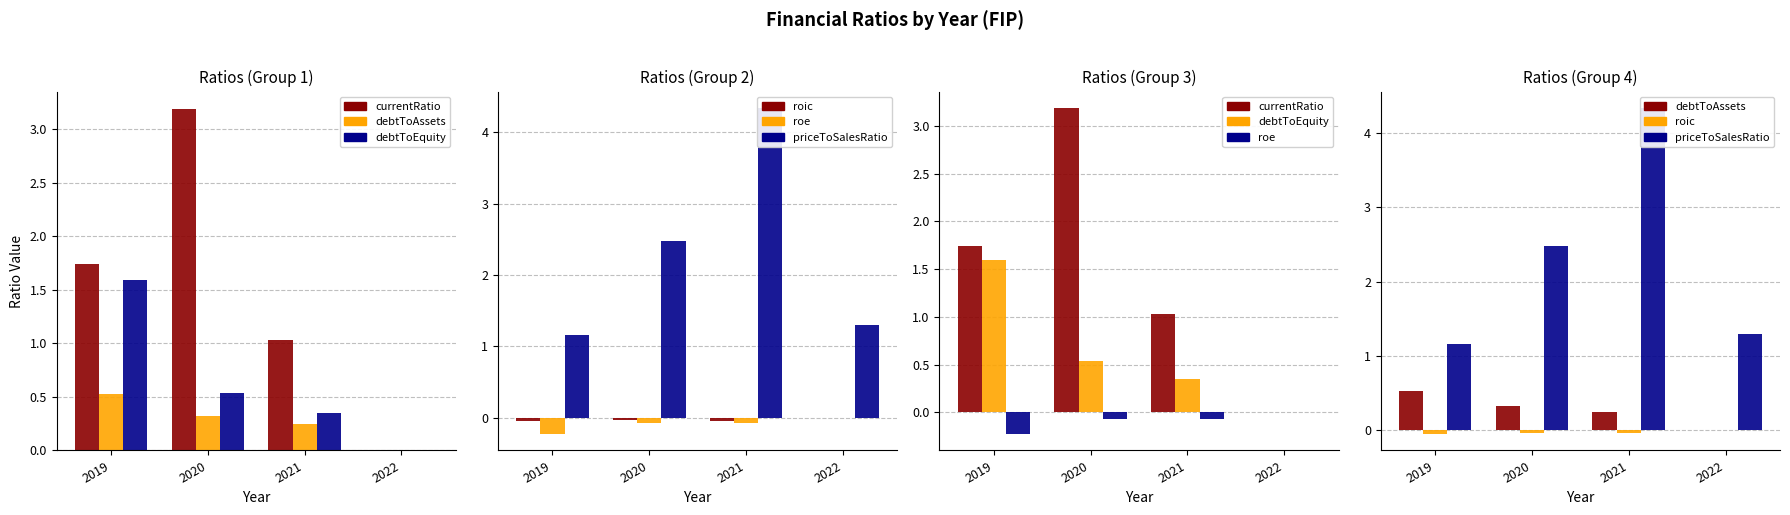

At how many categories does at least one series exceed 3?

2